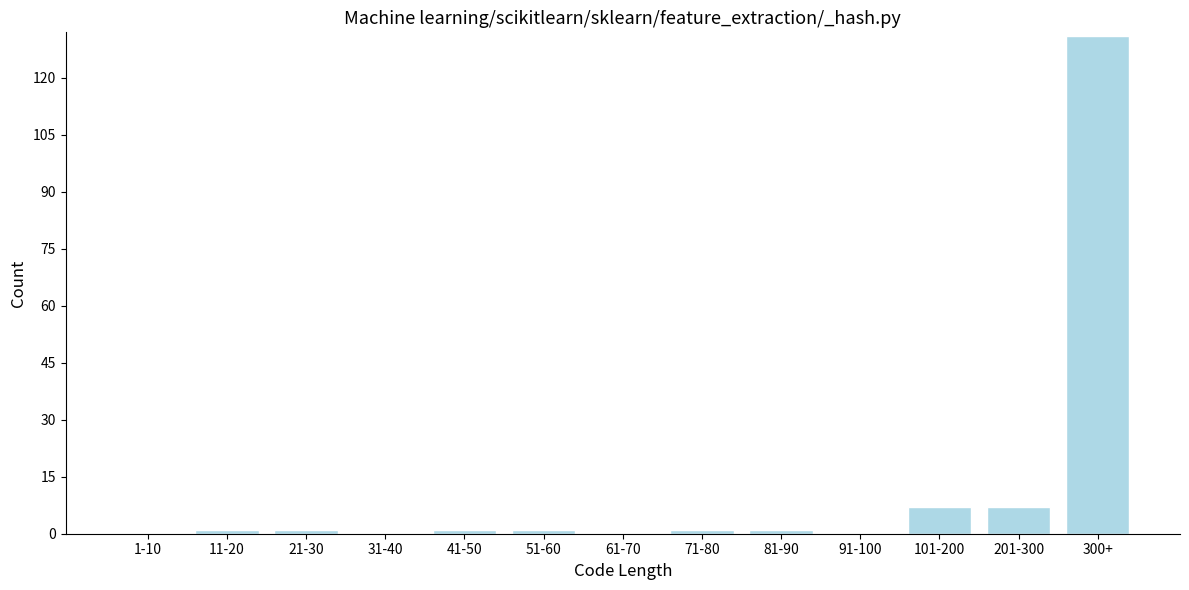

Reading left to right, extract all data points from this chart.

1-10=0	11-20=1	21-30=1	31-40=0	41-50=1	51-60=1	61-70=0	71-80=1	81-90=1	91-100=0	101-200=7	201-300=7	300+=131